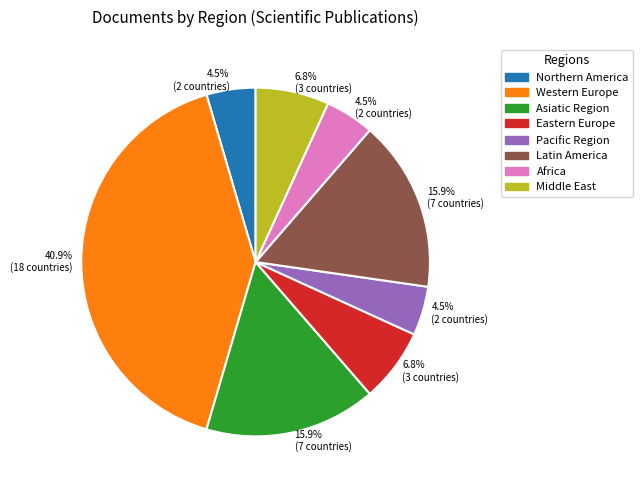

Does any single category account for the majority?

No